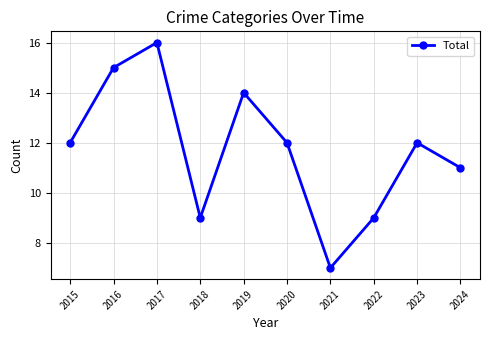

What is the value of the 7th point from the left?

7